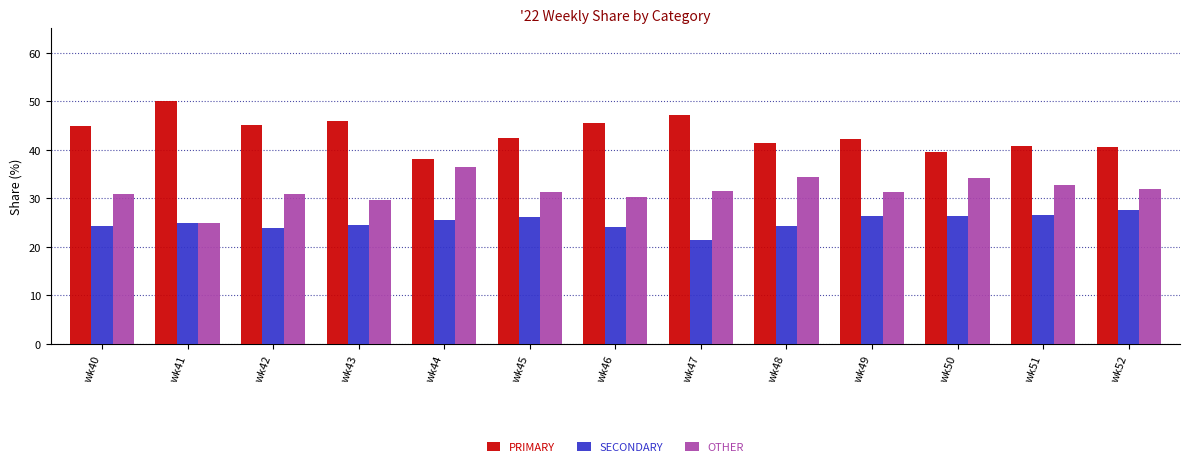

Which series has the largest total across all categories?

PRIMARY